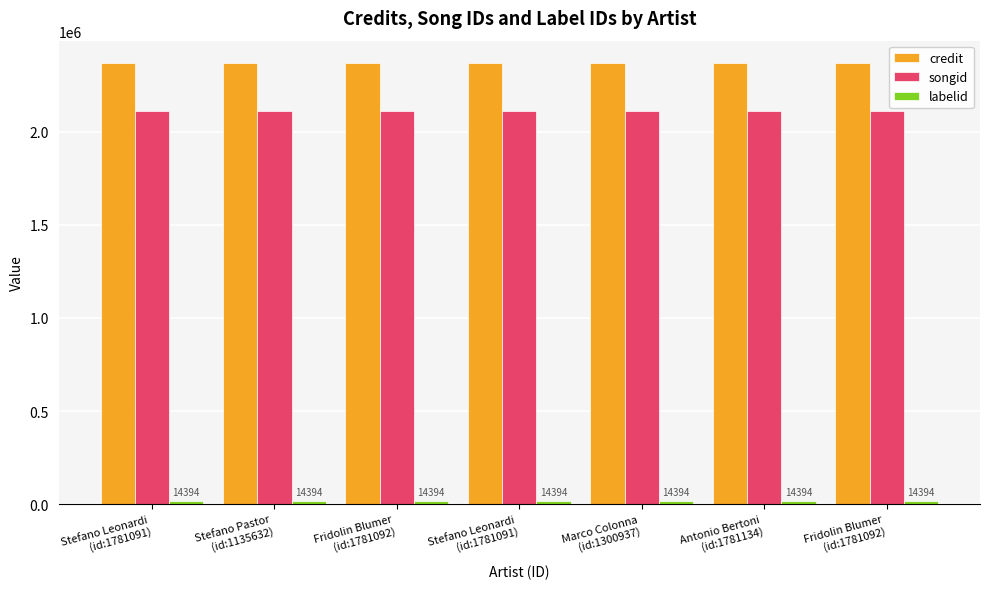

What is the total value across all series at Stefano Leonardi
(id:1781091)?

4498644